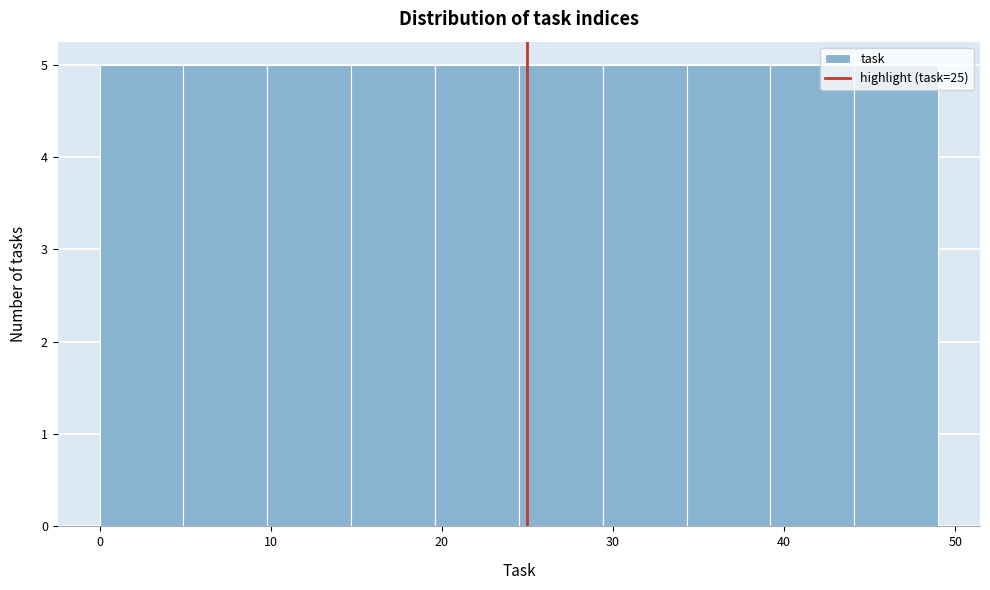

Reading left to right, list every bar in this chart as the range it spans on the x-axis followed by its height. Neither the bar edges nor the heights are printed on the chart, so give them approximately, as read against the axes.

0.0 to 4.9: 5
4.9 to 9.8: 5
9.8 to 14.7: 5
14.7 to 19.6: 5
19.6 to 24.5: 5
24.5 to 29.4: 5
29.4 to 34.3: 5
34.3 to 39.2: 5
39.2 to 44.1: 5
44.1 to 49.0: 5